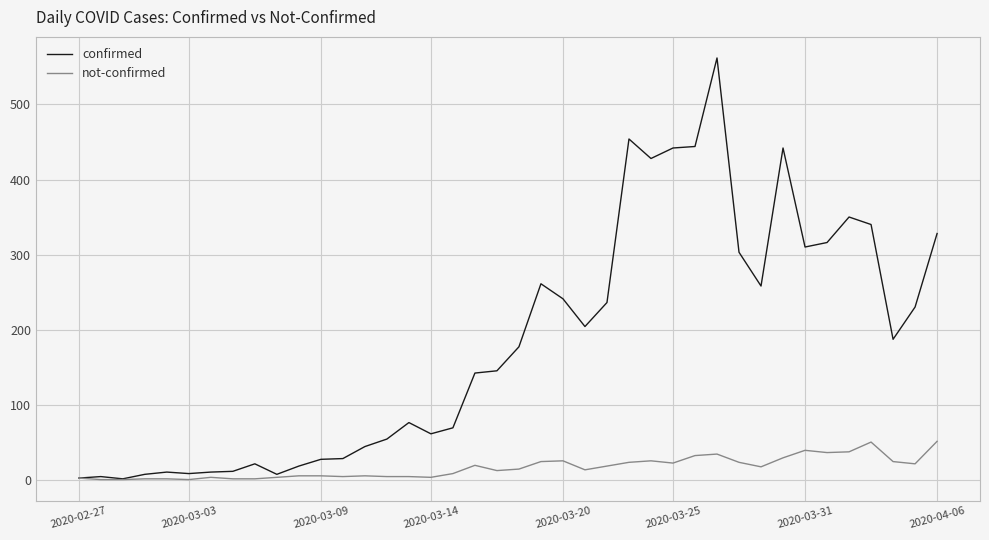

Which series has the largest total across all categories?

confirmed